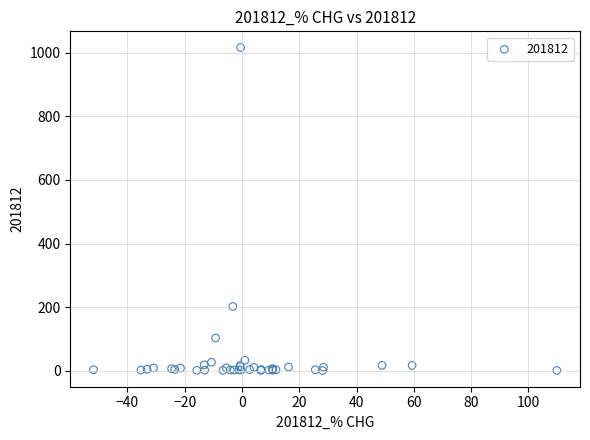

What Y value in the scatter plot is closest to 508?

202.0